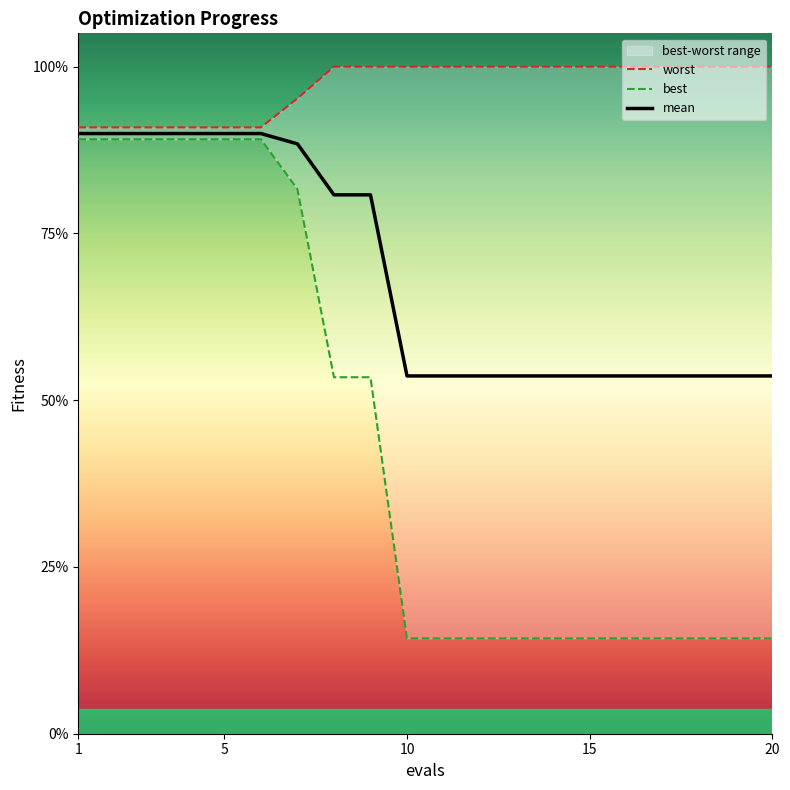

Reading left to right, transcribe all the data shown in this chart.

worst: 3.6	3.6	3.6	3.6	3.6	3.6	3.8	4.0	4.0	4.0	4.0	4.0	4.0	4.0	4.0	4.0	4.0	4.0	4.0	4.0
best: 3.6	3.6	3.6	3.6	3.6	3.6	3.3	2.1	2.1	0.6	0.6	0.6	0.6	0.6	0.6	0.6	0.6	0.6	0.6	0.6
mean: 3.6	3.6	3.6	3.6	3.6	3.6	3.5	3.2	3.2	2.1	2.1	2.1	2.1	2.1	2.1	2.1	2.1	2.1	2.1	2.1